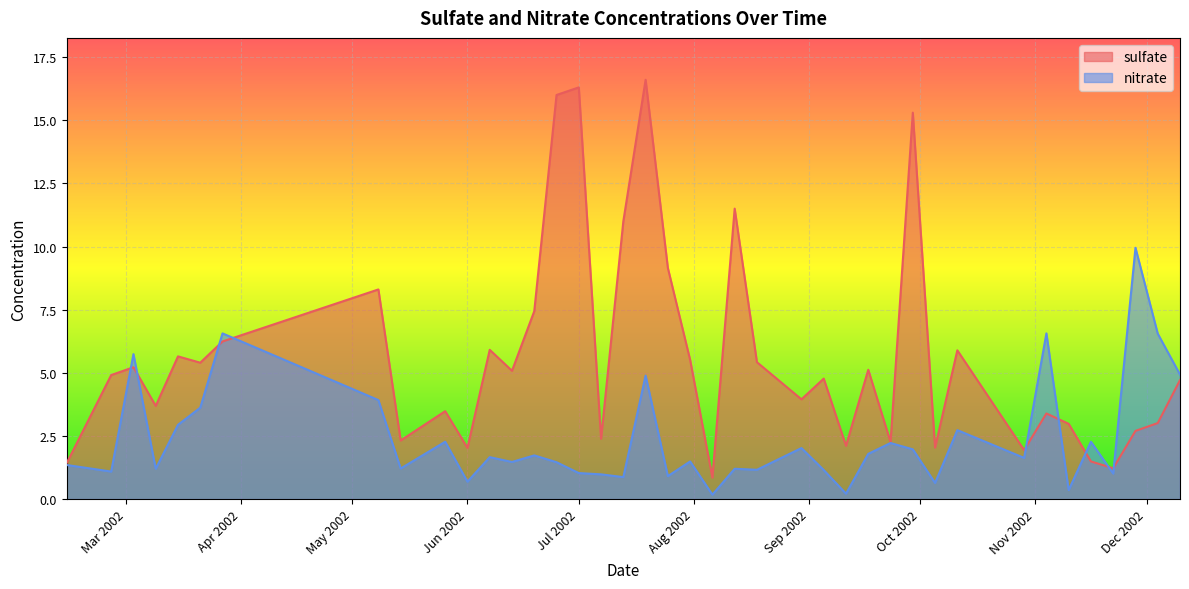

How many data points in sulfate are less than 4?

18